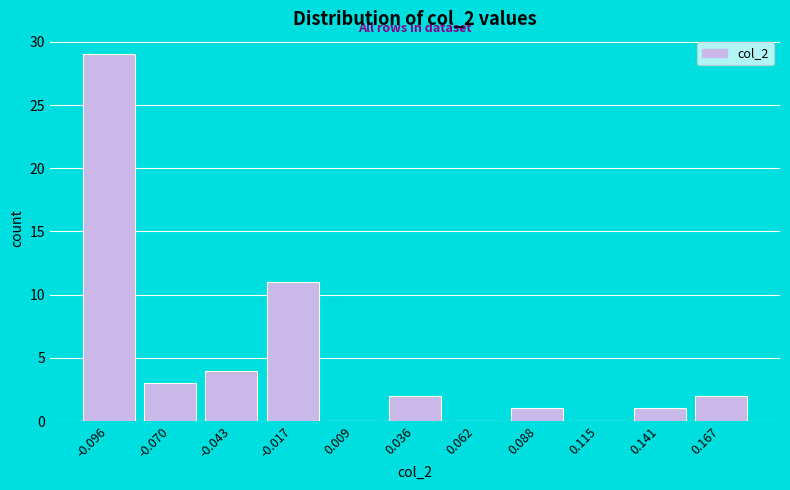

Reading right to left, what are all the values shown in this chart?

0.167=2	0.141=1	0.115=0	0.088=1	0.062=0	0.036=2	0.009=0	-0.017=11	-0.043=4	-0.070=3	-0.096=29